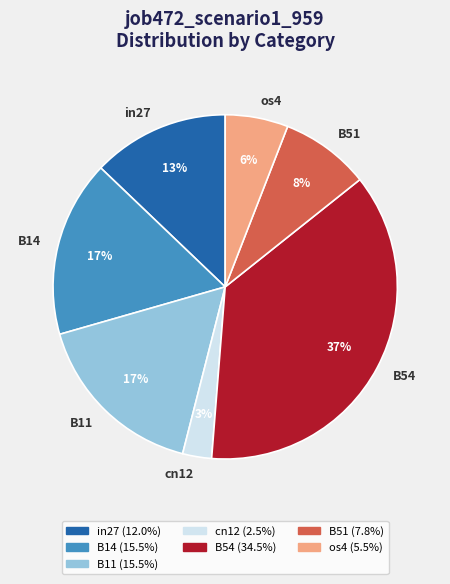

To the nearest percent, what percentage of the pie is B14?

17%